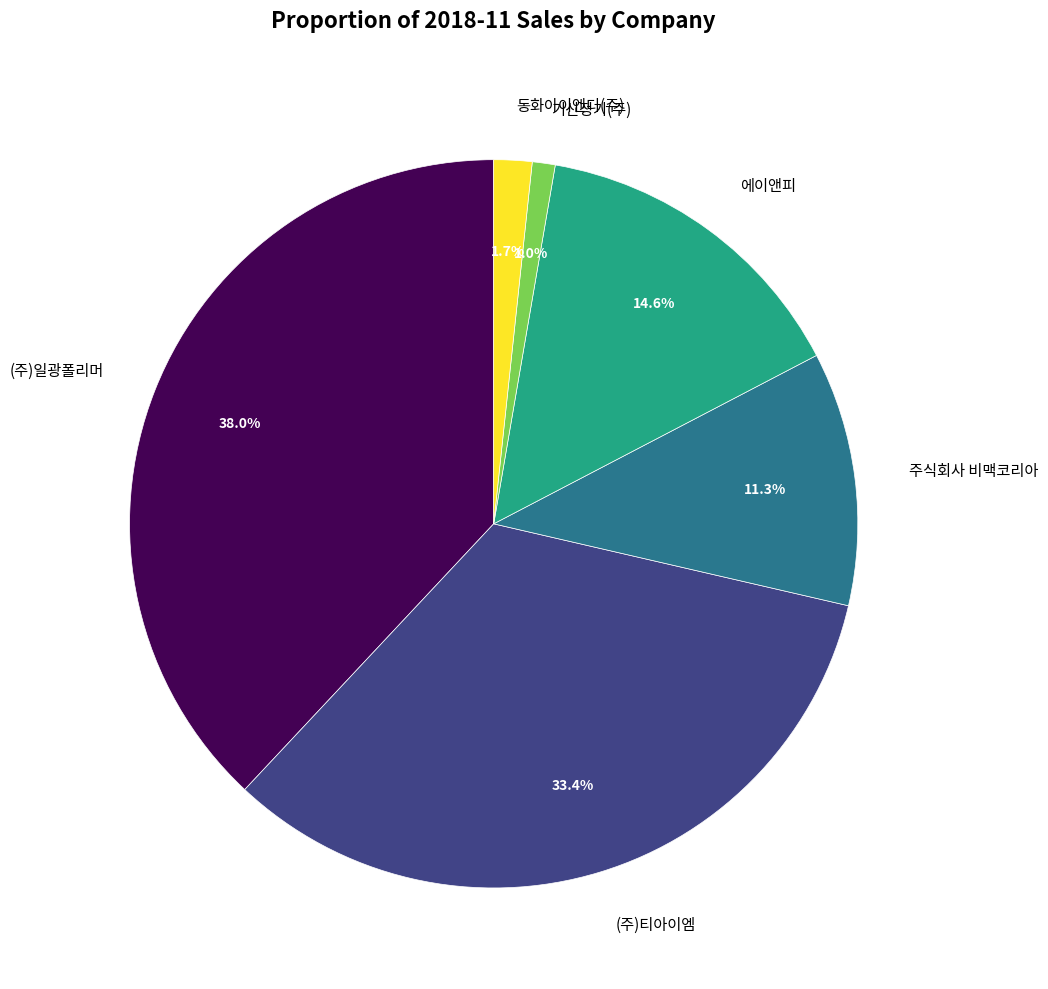

Count the number of slices in the pie.

6